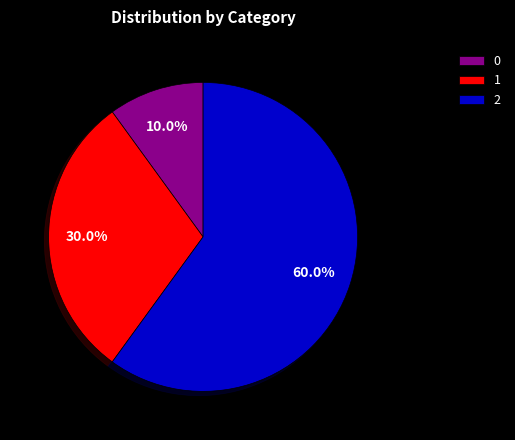

Does any single category account for the majority?

Yes